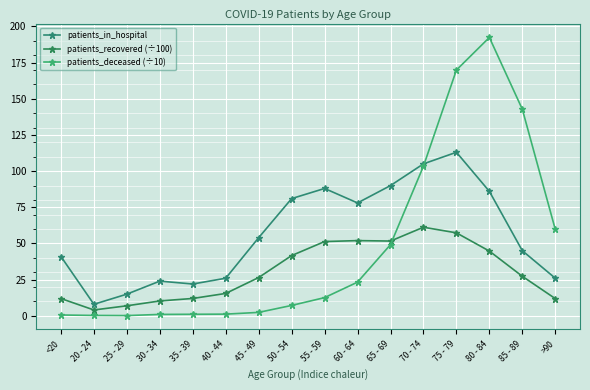

What is the label of the 9th point from the right?

50 - 54